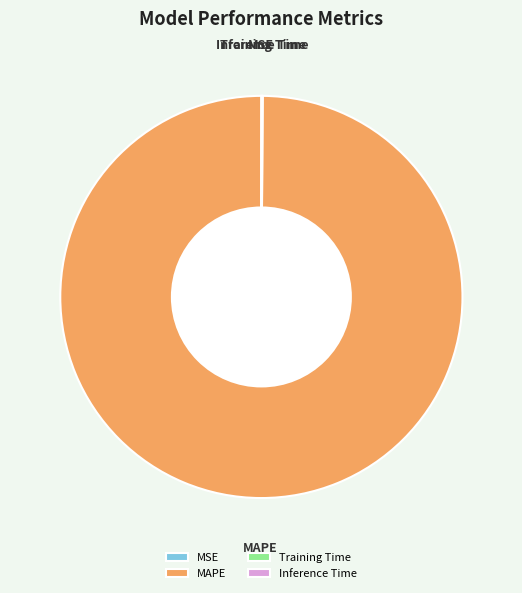

Which category has the biggest portion of the pie?

MAPE